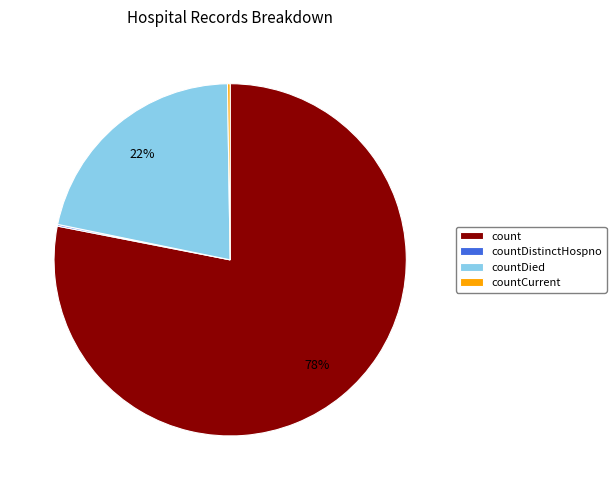

Which category accounts for the majority?

count